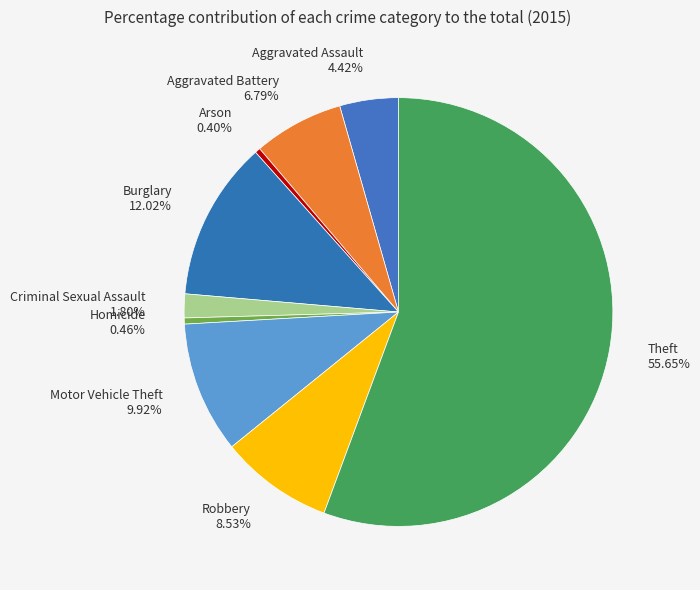

What percentage is the Criminal Sexual Assault slice, to the nearest percent?

2%